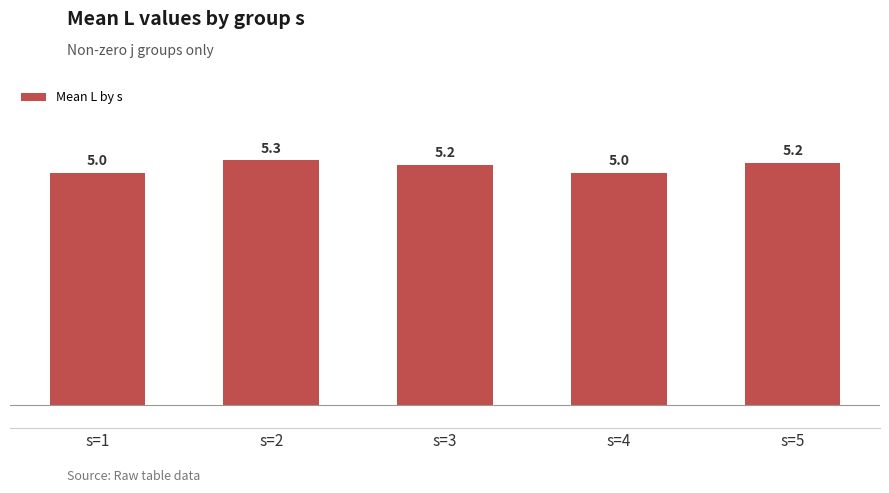

What is the change in value from s=3 to s=4?

-0.2